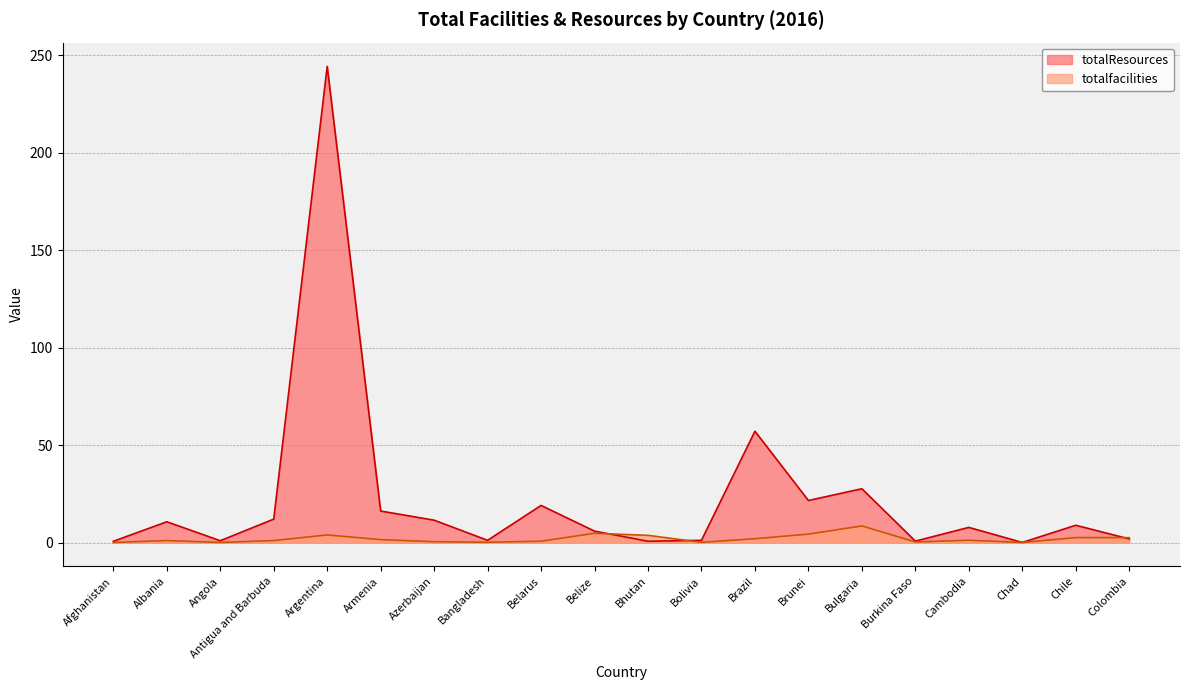

What is the sum of the totalResources values at Armenia and Cambodia?

23.9